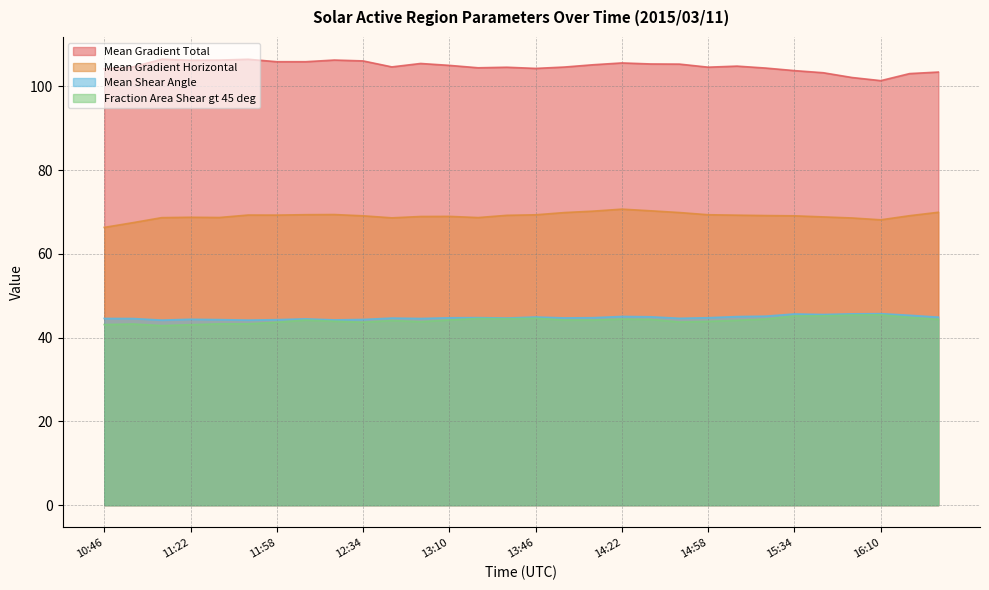

True or false: Mean Shear Angle has a value of 44.7 at 12:46.

True